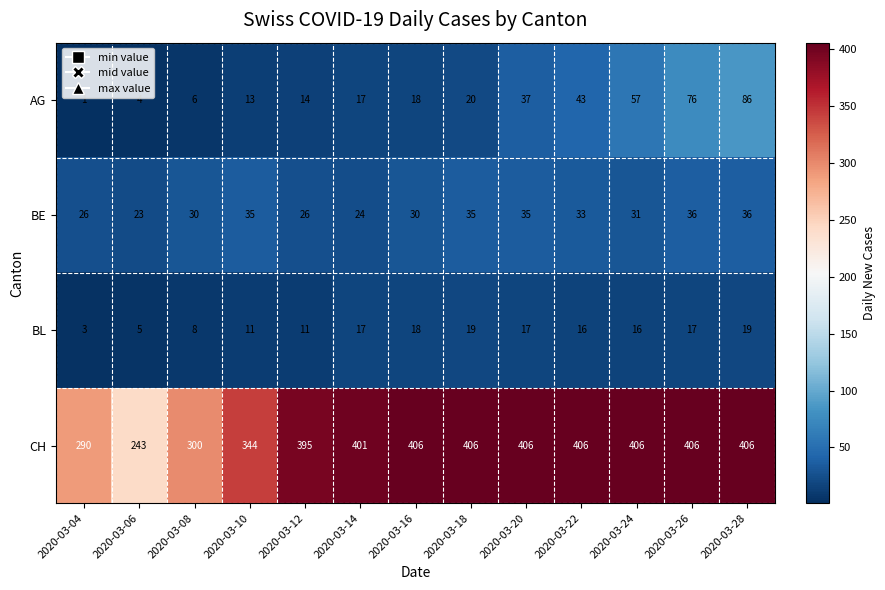

The BE series shows 17 at 2020-03-04. True or false?

False